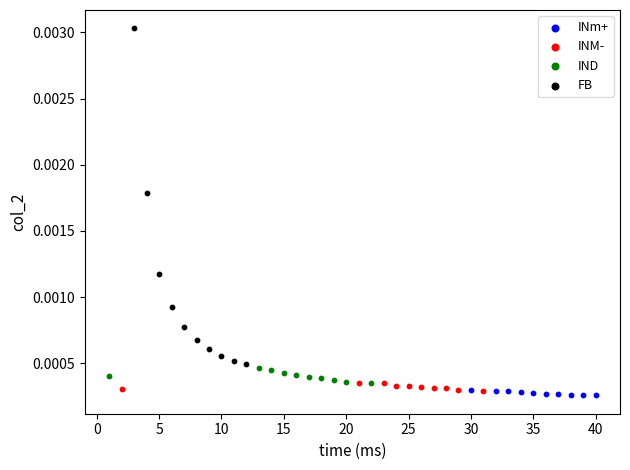

Which series reaches the maximum Y coordinate?

FB